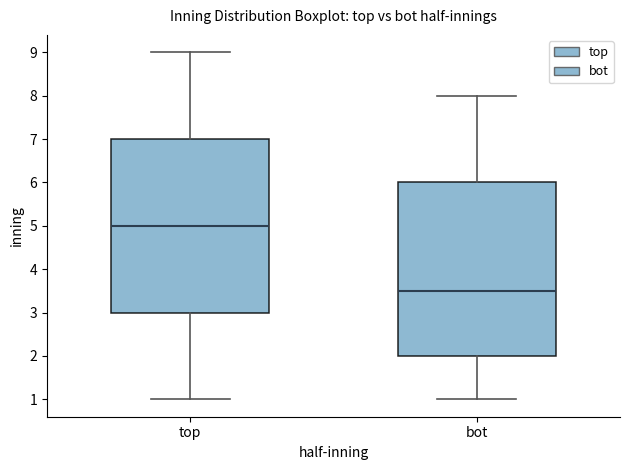

Reading left to right, transcribe this box plot: for each box, give where its median line is, the range the box spans, and where its two whiskers end, as read against the y-axis. The values are not printed on the chart, so give them approximately, as read against the axis.

top: median 5.0, box 3.0 to 7.0, whiskers 1.0 to 9.0
bot: median 3.5, box 2.0 to 6.0, whiskers 1.0 to 8.0